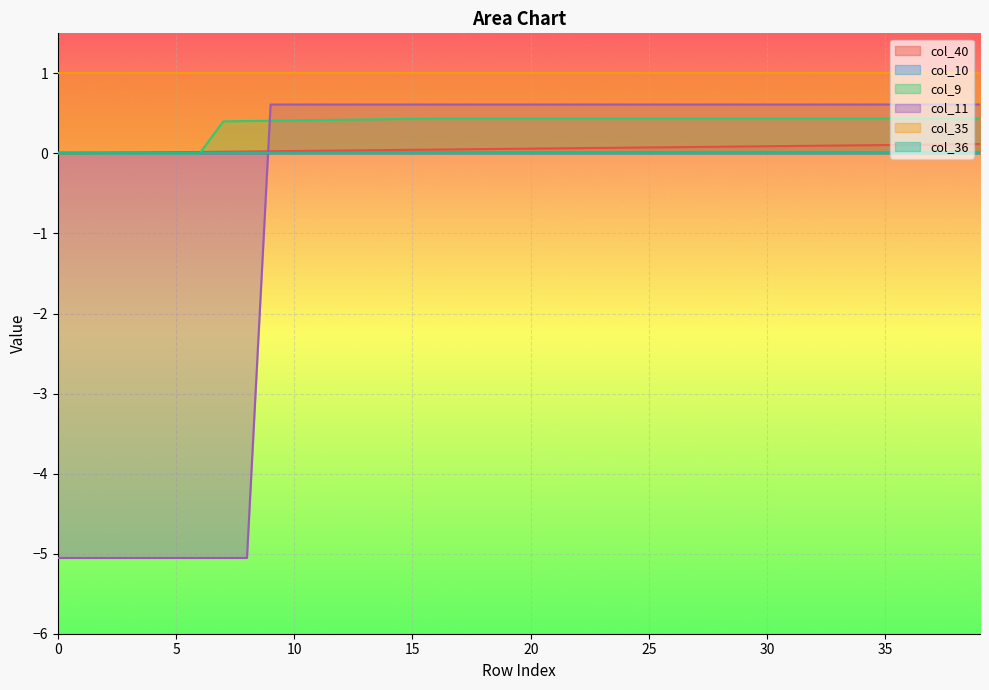

Reading right to left, extract all data points from this chart.

col_40: 0.1	0.1	0.1	0.1	0.1	0.1	0.1	0.1	0.1	0.1	0.1	0.1	0.1	0.1	0.1	0.1	0.1	0.1	0.1	0.1	0.1	0.1	0.1	0.0	0.0	0.0	0.0	0.0	0.0	0.0	0.0	0.0	0.0	0.0	0.0	0.0	0.0	0.0	0.0	0.0
col_10: 0.0	0.0	0.0	0.0	0.0	0.0	0.0	0.0	0.0	0.0	0.0	0.0	0.0	0.0	0.0	0.0	0.0	0.0	0.0	0.0	0.0	0.0	0.0	0.0	0.0	0.0	0.0	0.0	0.0	0.0	0.0	0.0	0.0	0.0	0.0	0.0	0.0	0.0	0.0	0.0
col_9: 0.4	0.4	0.4	0.4	0.4	0.4	0.4	0.4	0.4	0.4	0.4	0.4	0.4	0.4	0.4	0.4	0.4	0.4	0.4	0.4	0.4	0.4	0.4	0.4	0.4	0.4	0.4	0.4	0.4	0.4	0.4	0.4	0.4	0.0	0.0	0.0	0.0	0.0	0.0	0.0
col_11: 0.6	0.6	0.6	0.6	0.6	0.6	0.6	0.6	0.6	0.6	0.6	0.6	0.6	0.6	0.6	0.6	0.6	0.6	0.6	0.6	0.6	0.6	0.6	0.6	0.6	0.6	0.6	0.6	0.6	0.6	0.6	-5.1	-5.1	-5.1	-5.1	-5.1	-5.1	-5.1	-5.1	-5.1